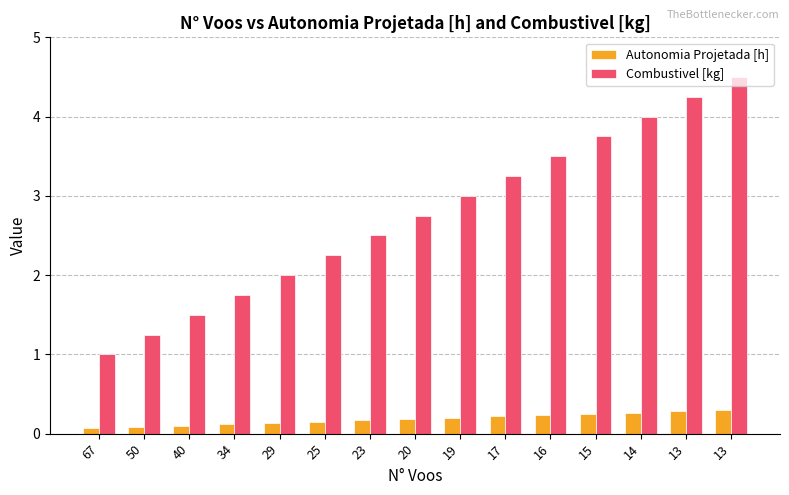

How many distinct data groups are displayed?

2